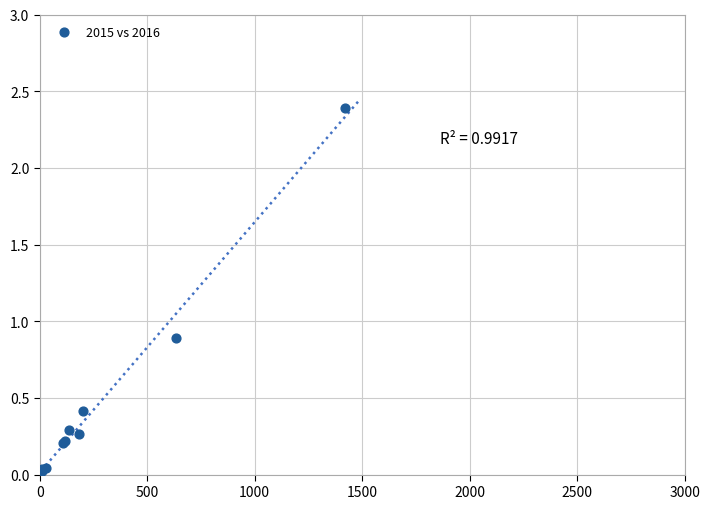

What Y value in the scatter plot is closest to 1?

0.9